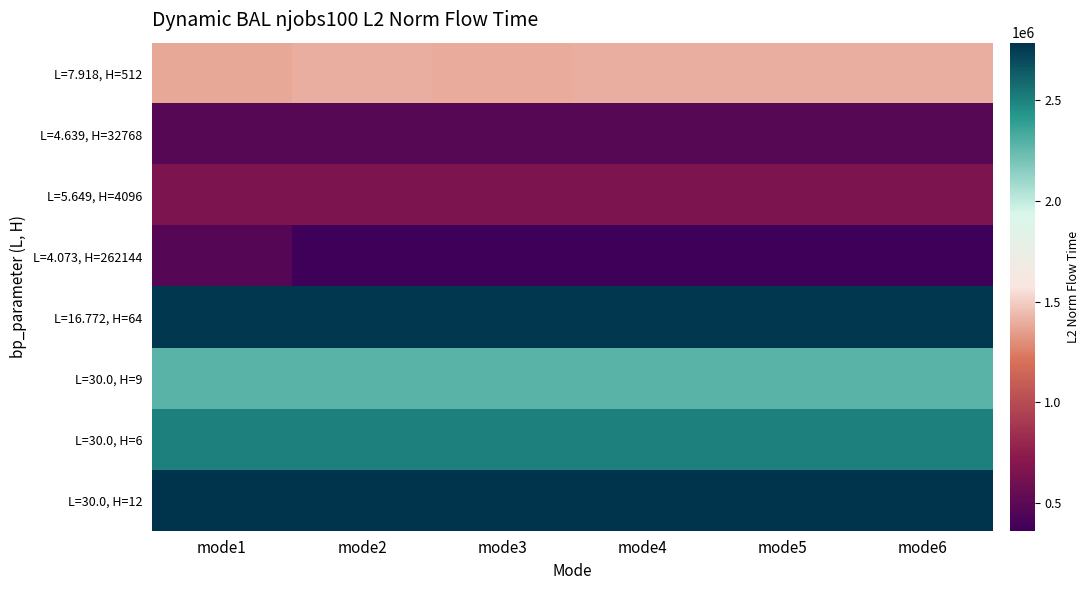

Reading left to right, list all the values displayed in this chart.

L=7.918, H=512: mode1=1384548.3	mode2=1400280.3	mode3=1385611.6	mode4=1400280.3	mode5=1400280.3	mode6=1400280.3
L=4.639, H=32768: mode1=480819.0	mode2=480819.0	mode3=480819.0	mode4=480819.0	mode5=480819.0	mode6=480819.0
L=5.649, H=4096: mode1=649096.0	mode2=649096.0	mode3=649096.0	mode4=649096.0	mode5=649096.0	mode6=649096.0
L=4.073, H=262144: mode1=468106.9	mode2=363149.5	mode3=363149.5	mode4=363149.5	mode5=363149.5	mode6=363149.5
L=16.772, H=64: mode1=2765575.7	mode2=2765575.7	mode3=2765575.7	mode4=2765575.7	mode5=2765575.7	mode6=2765575.7
L=30.0, H=9: mode1=2277005.5	mode2=2277005.5	mode3=2277005.5	mode4=2277005.5	mode5=2277005.5	mode6=2277005.5
L=30.0, H=6: mode1=2508493.1	mode2=2508493.1	mode3=2508493.1	mode4=2508493.1	mode5=2508493.1	mode6=2508493.1
L=30.0, H=12: mode1=2786251.6	mode2=2786251.6	mode3=2786251.6	mode4=2786251.6	mode5=2786251.6	mode6=2786251.6